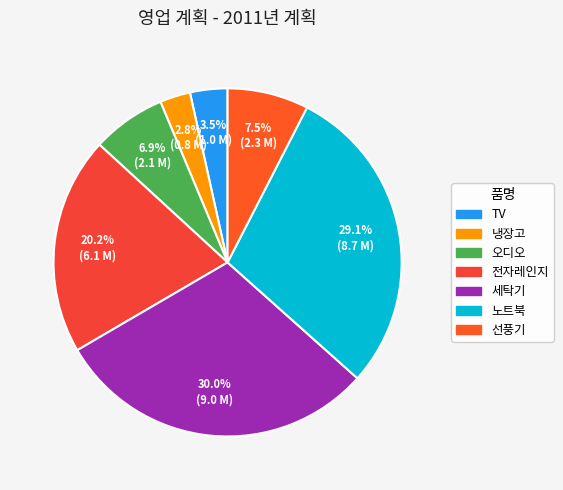

Combined, do 세탁기 and 노트북 account for over 50%?

Yes